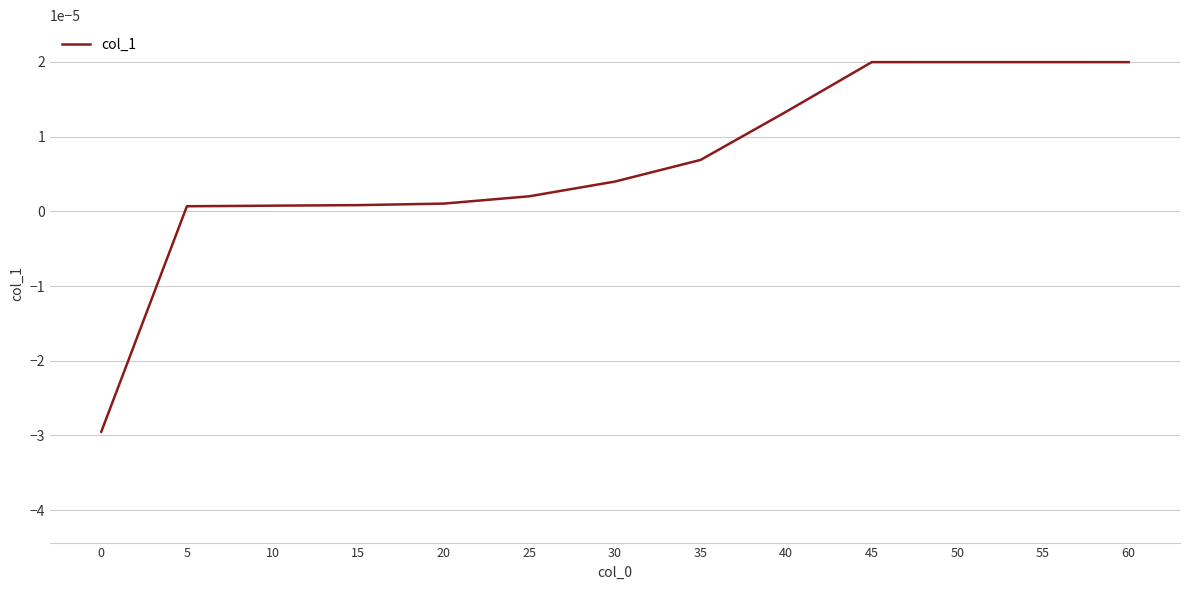

Is it true that the value at 50 is 0.0?

True